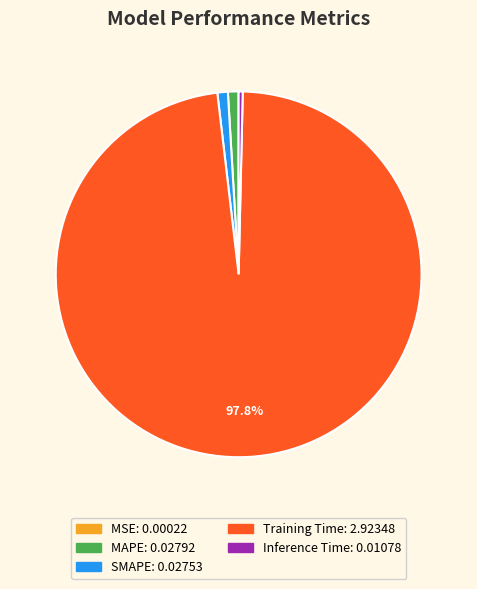

What is the largest slice in the pie chart?

Training Time